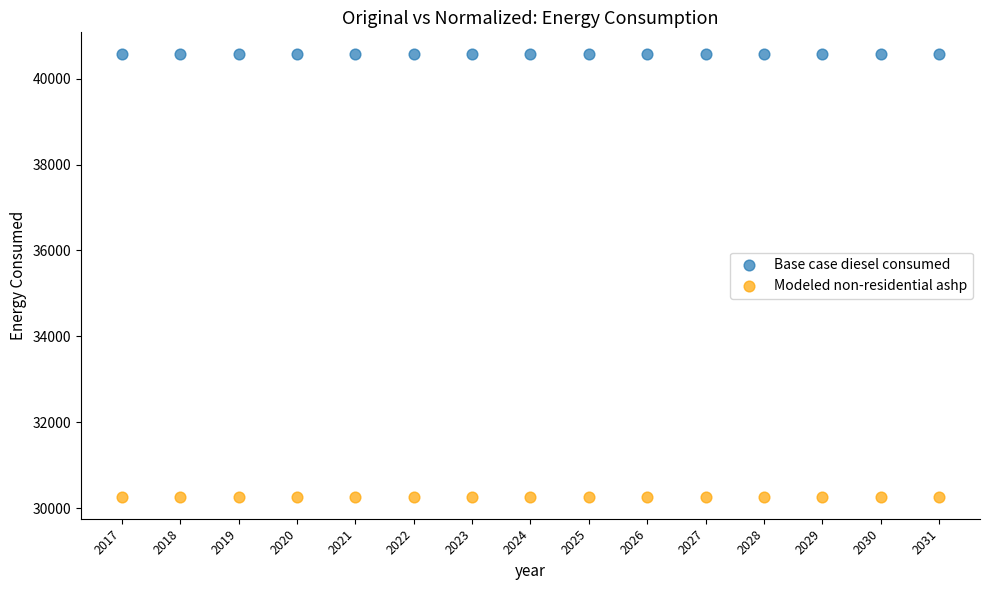

Which series reaches the maximum Y coordinate?

Base case diesel consumed